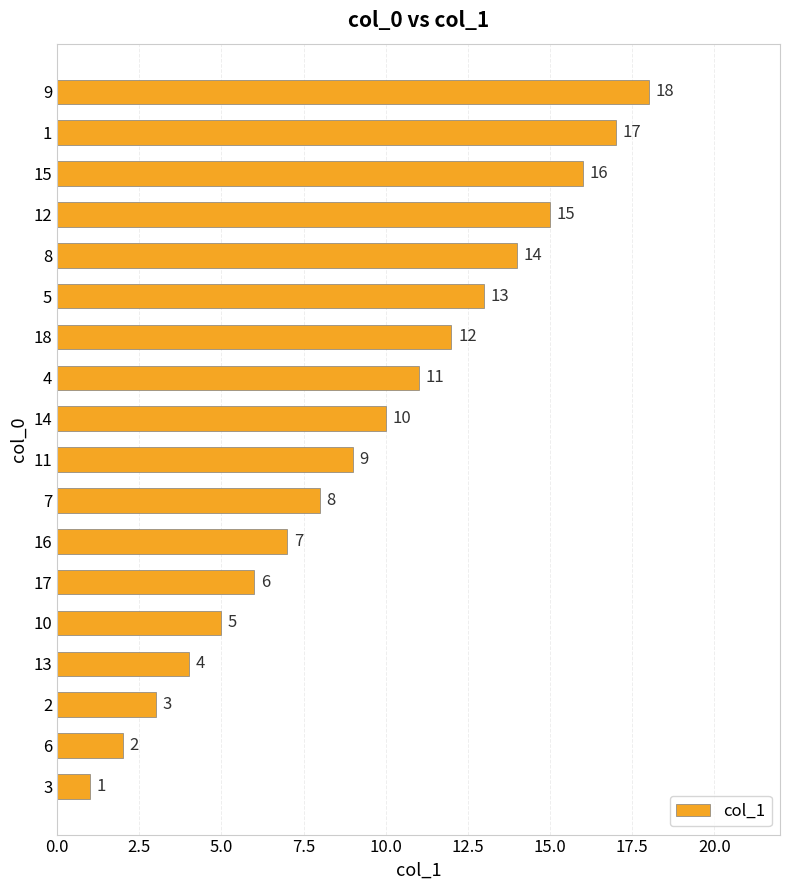

What is the average value?

10